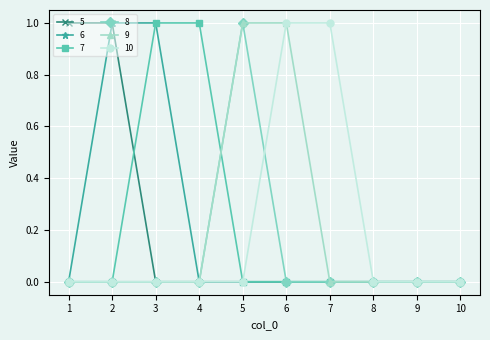

Is the value of 7 at 5 greater than the value of 6 at 2?

No